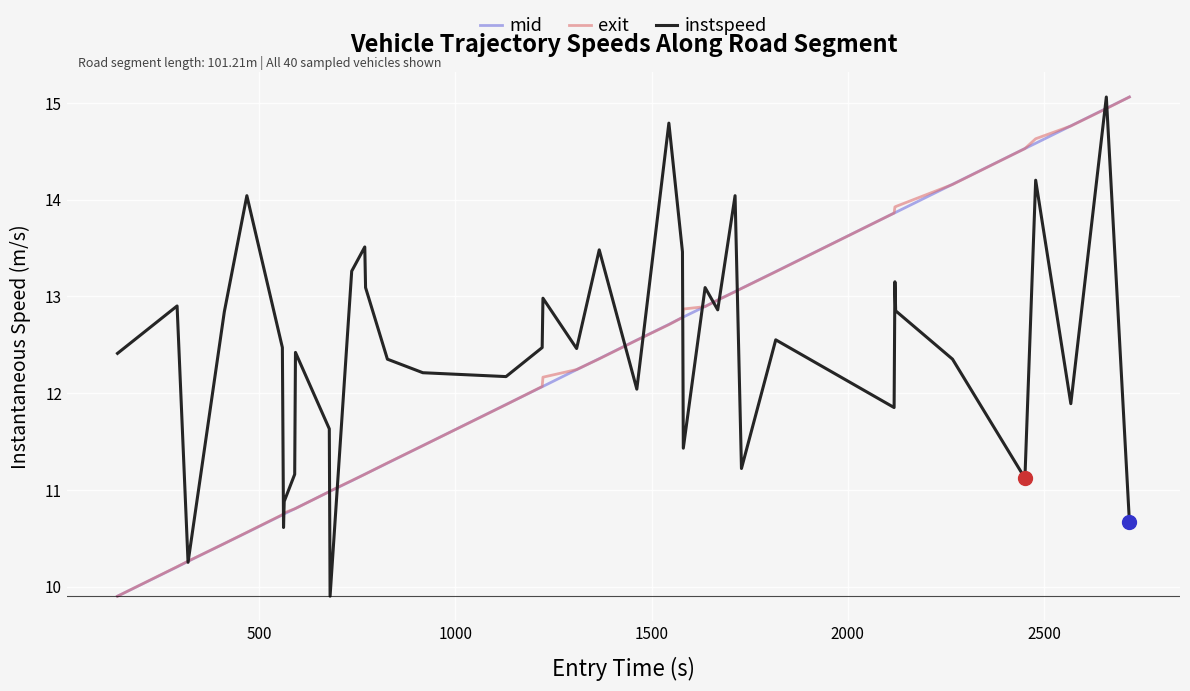

What is the highest value of the instspeed series?

15.1